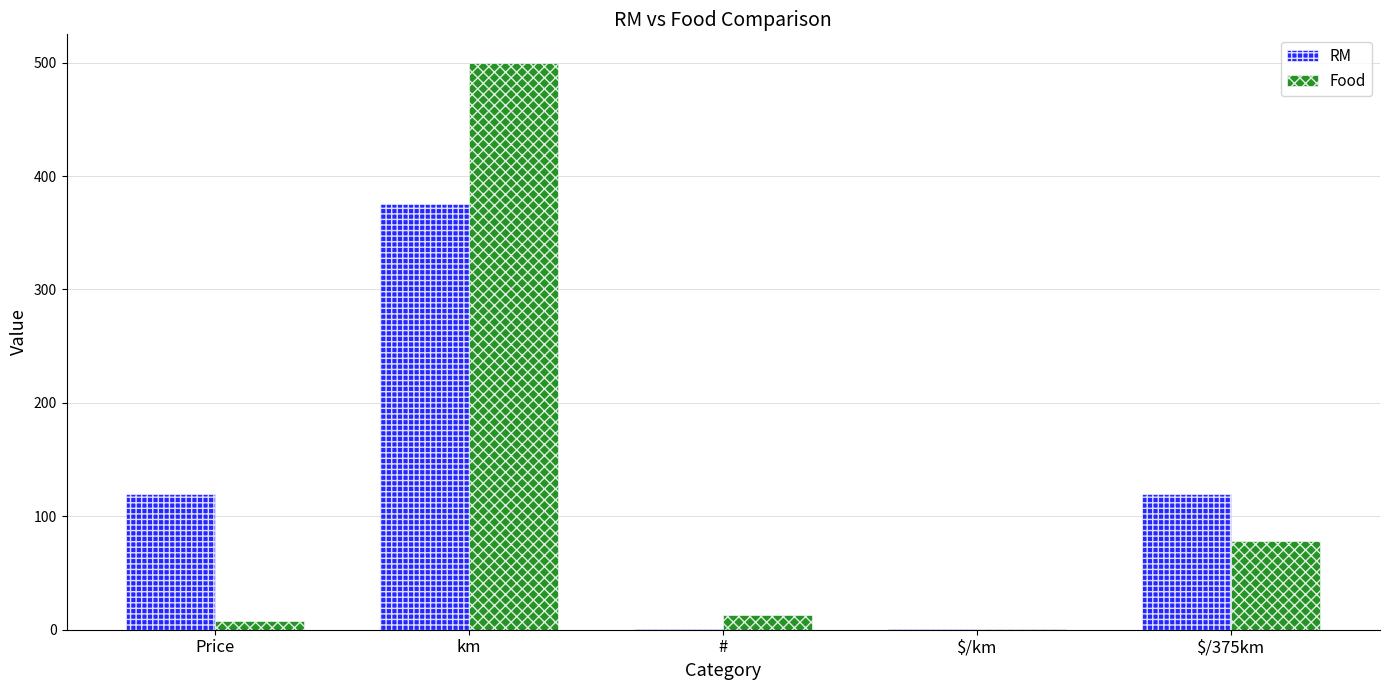

What is the highest value of the RM series?

375.0